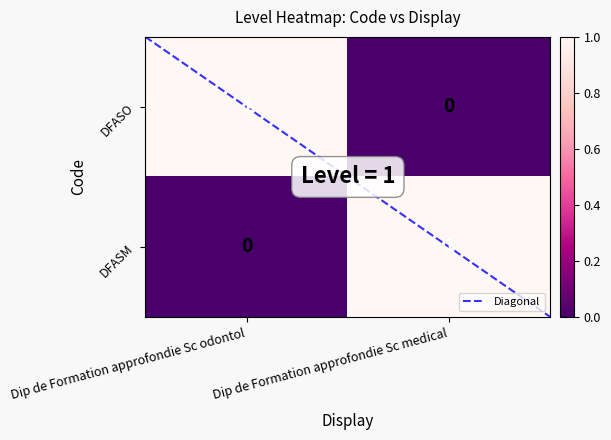

Reading right to left, extract all data points from this chart.

DFASO: 0	1
DFASM: 1	0